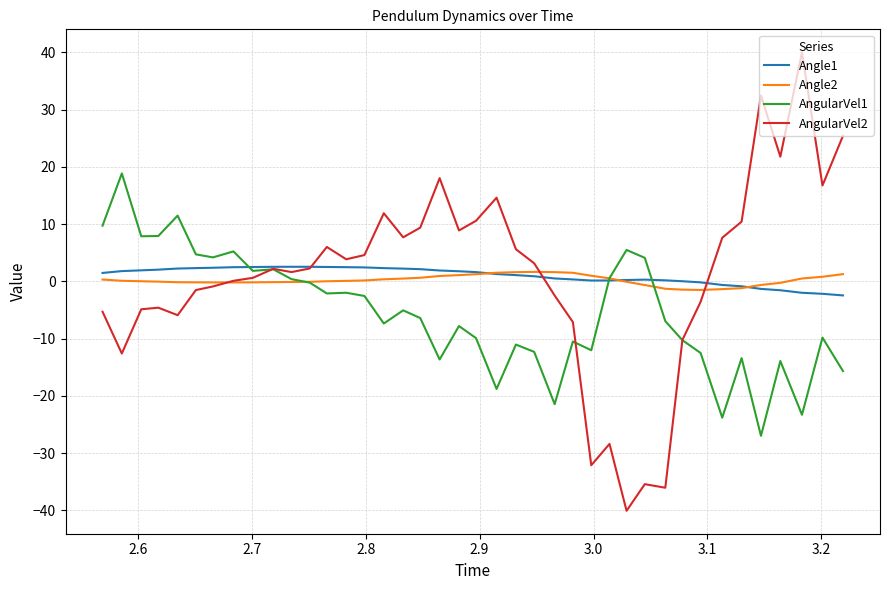

How many times do AngularVel1 and Angle2 cross each other?

3